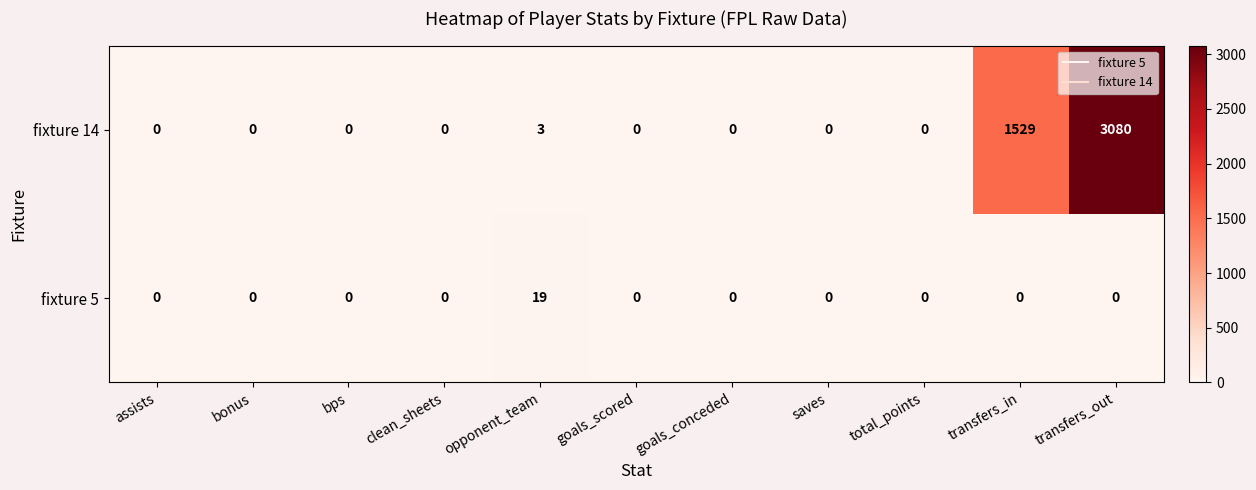

At which category is the sum across all series the highest?

transfers_out